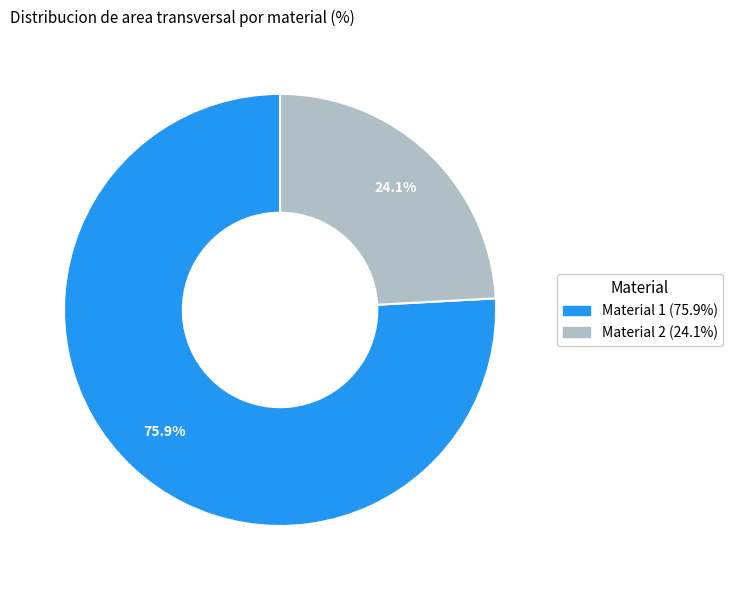

How many segments does this pie chart have?

2